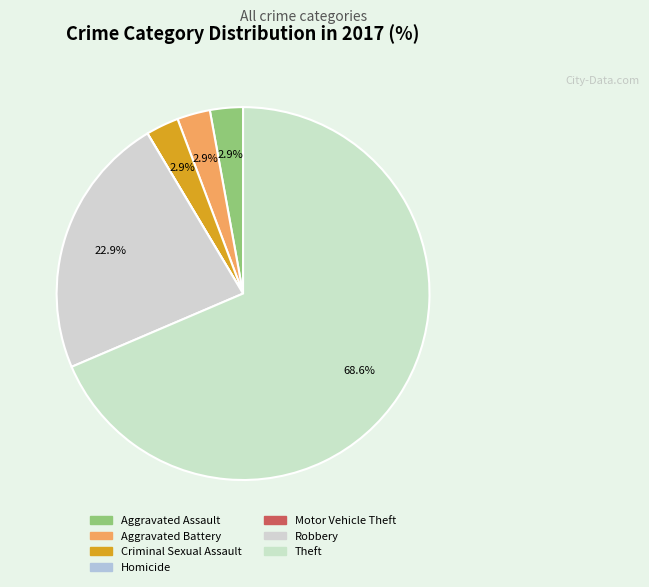

To the nearest percent, what is the combined percentage of Aggravated Battery and Criminal Sexual Assault?

6%